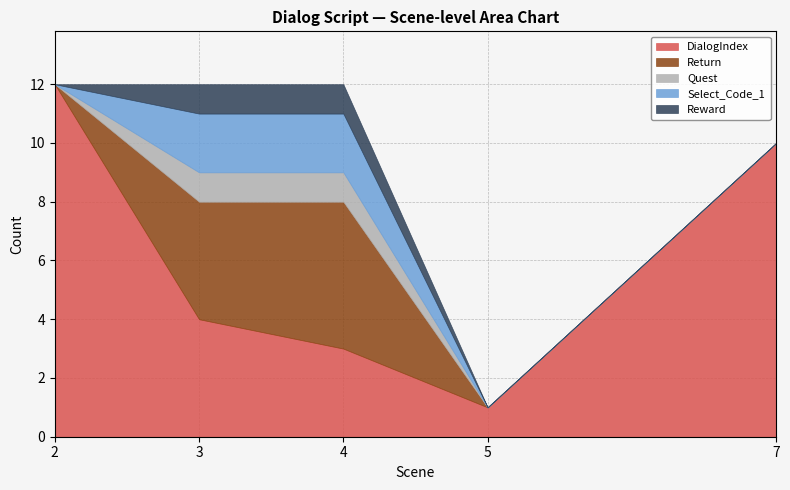

How many data points in Reward are above 0?

2